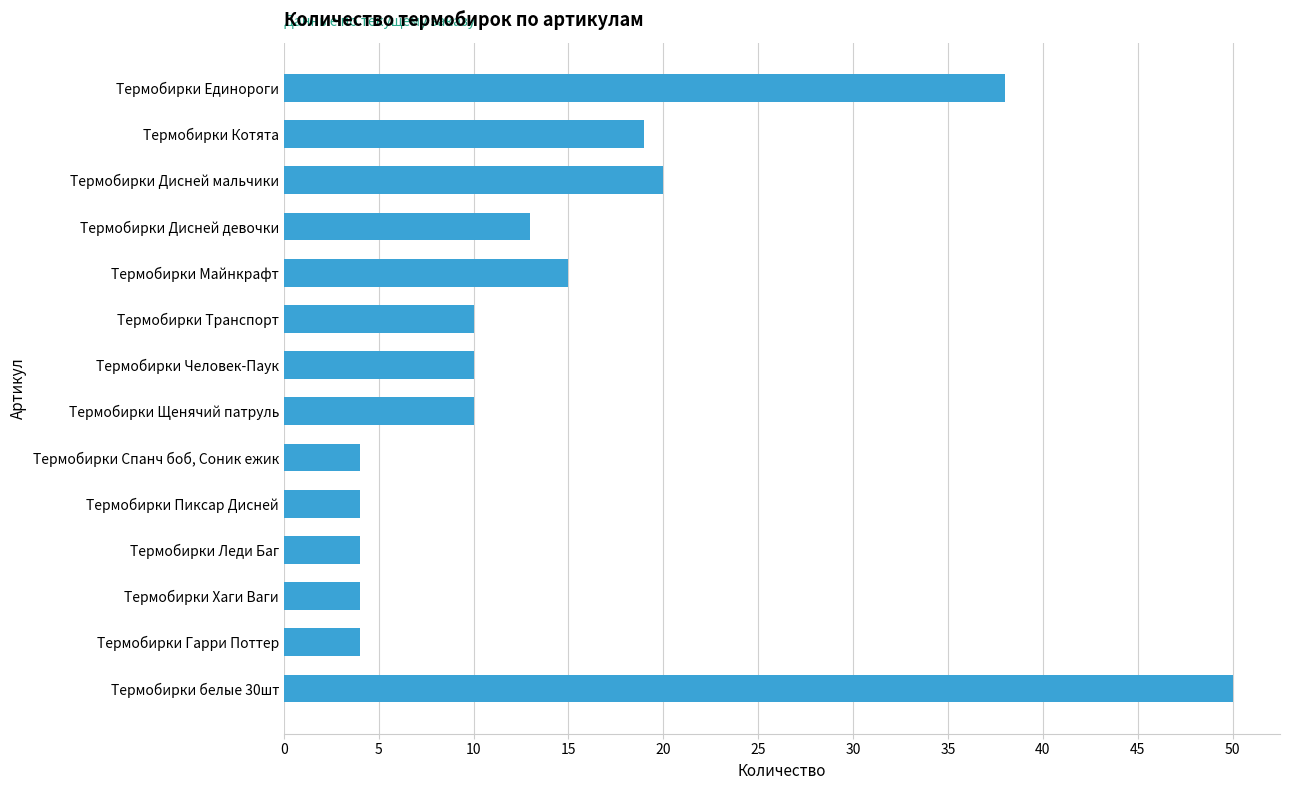

What is the difference between the maximum and second lowest values?

46